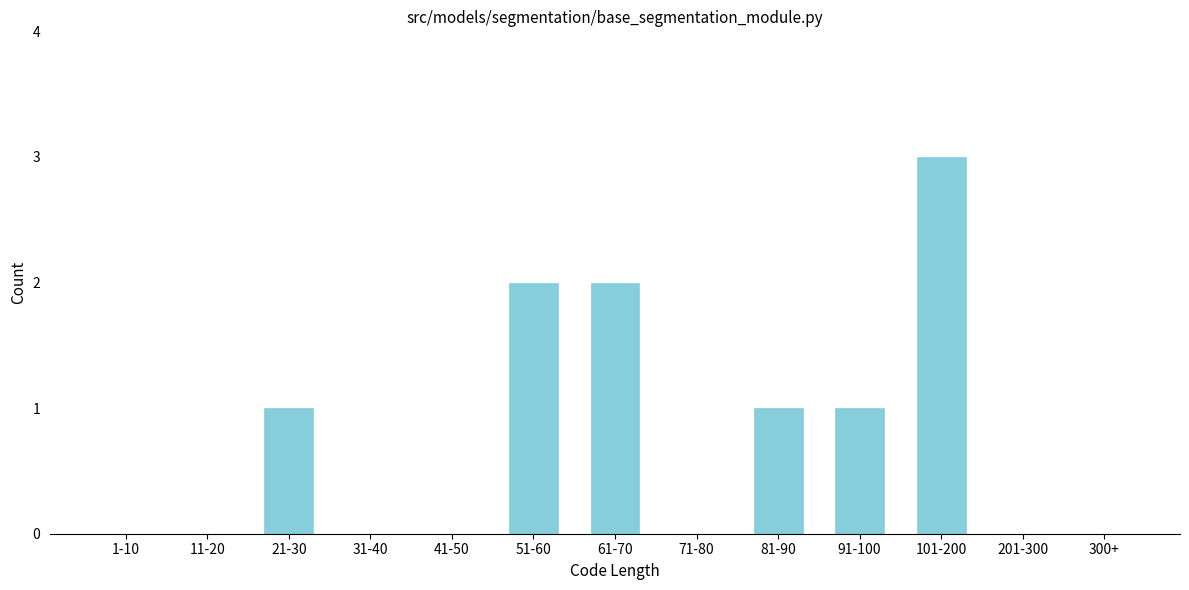

Reading right to left, what are all the values shown in this chart?

300+=0	201-300=0	101-200=3	91-100=1	81-90=1	71-80=0	61-70=2	51-60=2	41-50=0	31-40=0	21-30=1	11-20=0	1-10=0